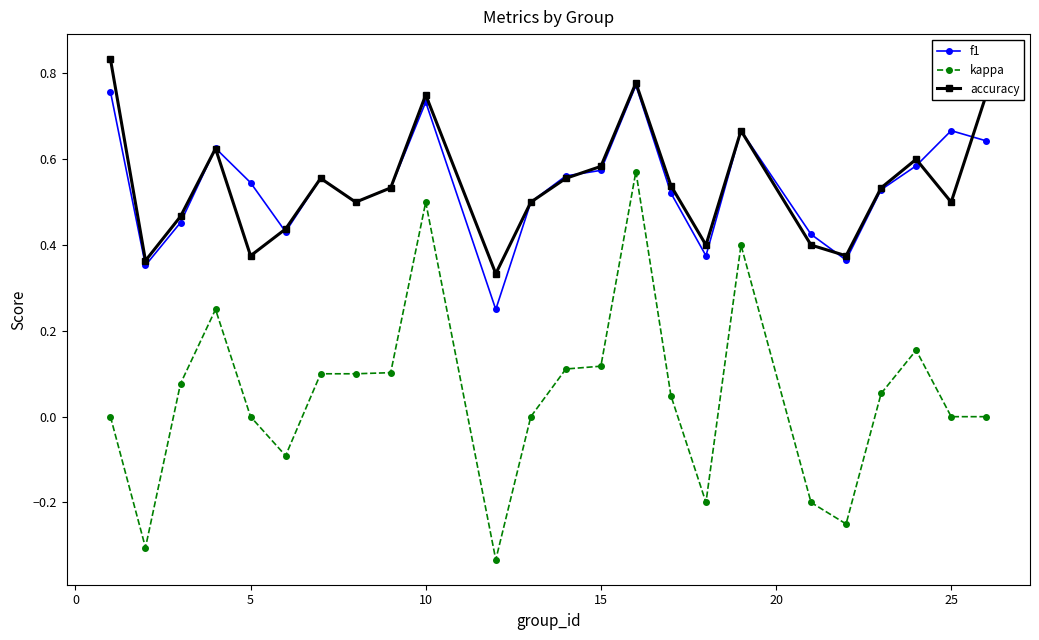

List the series in order of their peak value, lowest first.

kappa, f1, accuracy